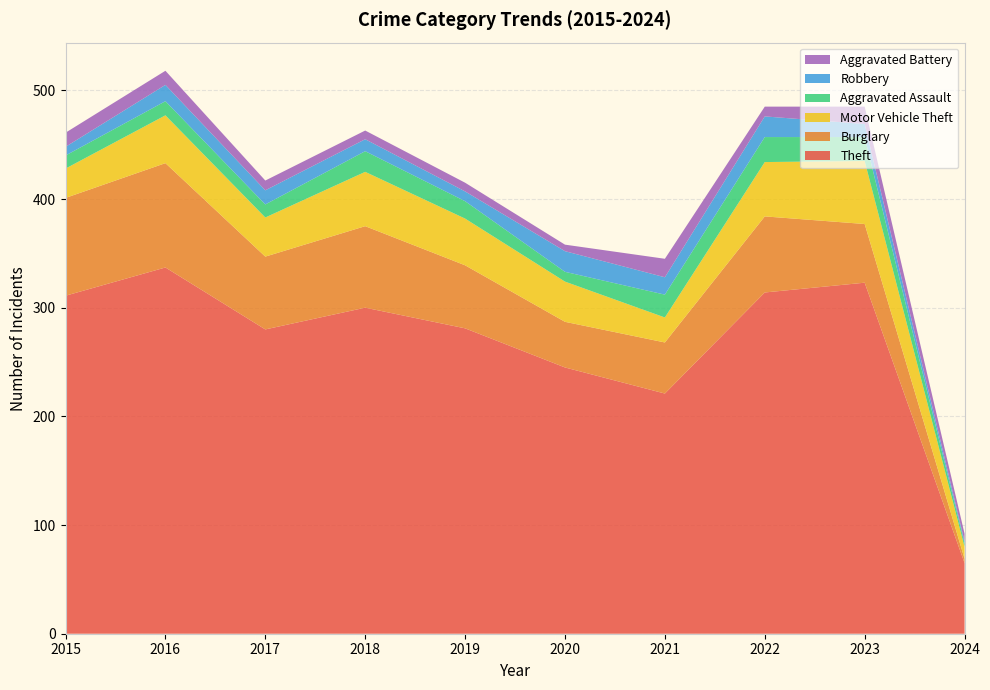

Reading right to left, list all the values displayed in this chart.

Theft: 65	323	314	221	245	281	300	280	337	311
Burglary: 4	54	70	47	42	58	75	67	96	90
Motor Vehicle Theft: 11	58	50	23	37	43	50	36	44	27
Aggravated Assault: 3	22	23	21	9	16	19	12	13	12
Robbery: 2	12	19	16	19	9	11	13	15	8
Aggravated Battery: 7	16	9	17	6	8	8	9	13	13